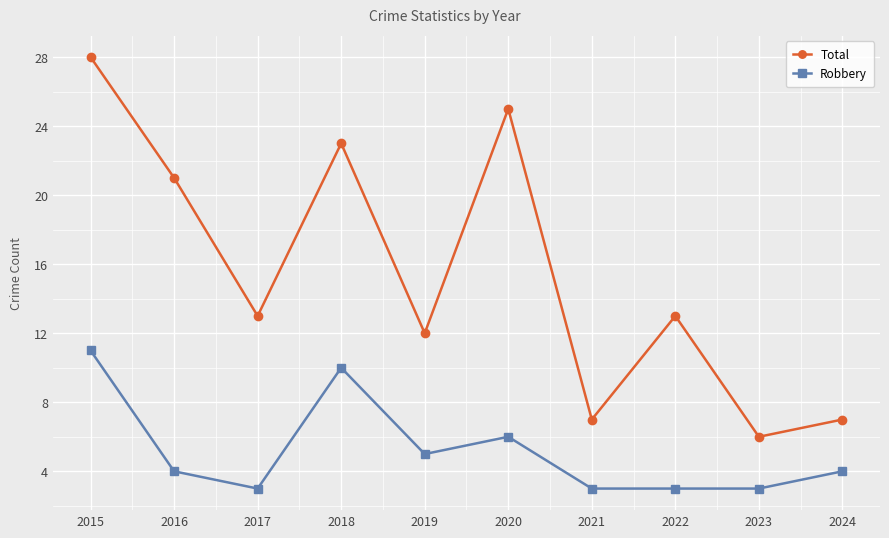

What is the average value of the Robbery series?

5